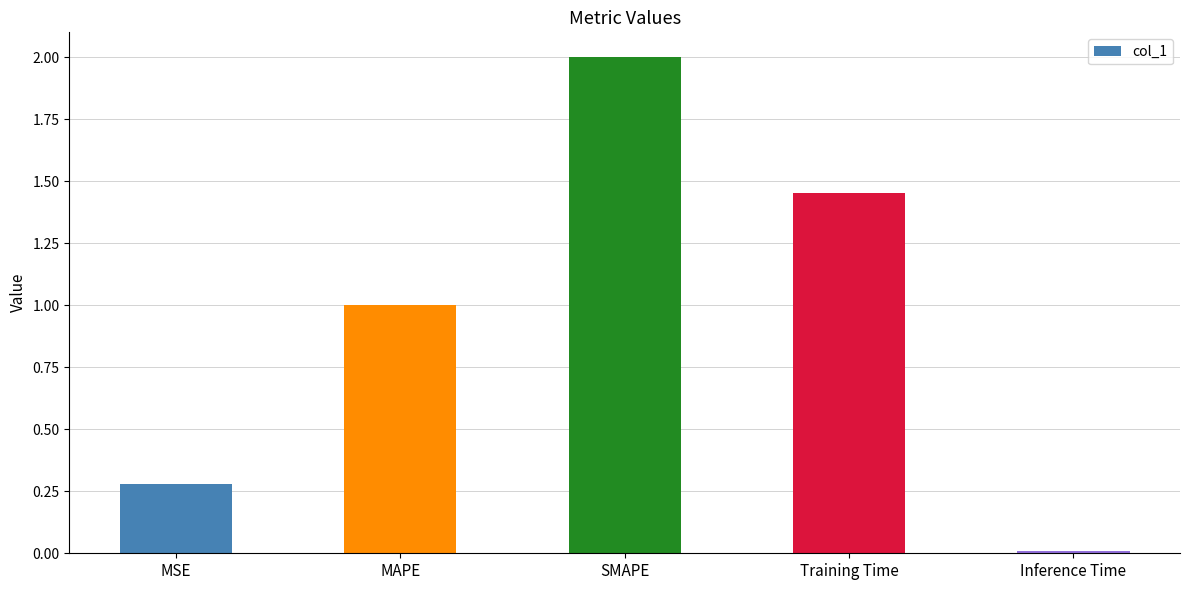

How many series are shown in this chart?

1